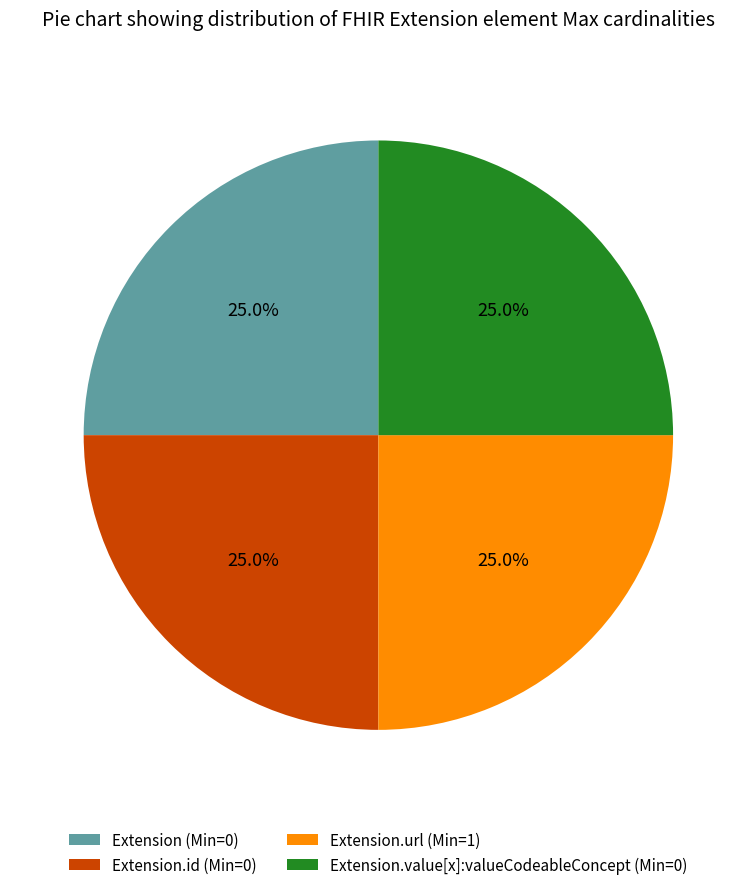

What percentage is NOT represented by Extension.id (Min=0)?

75.0%